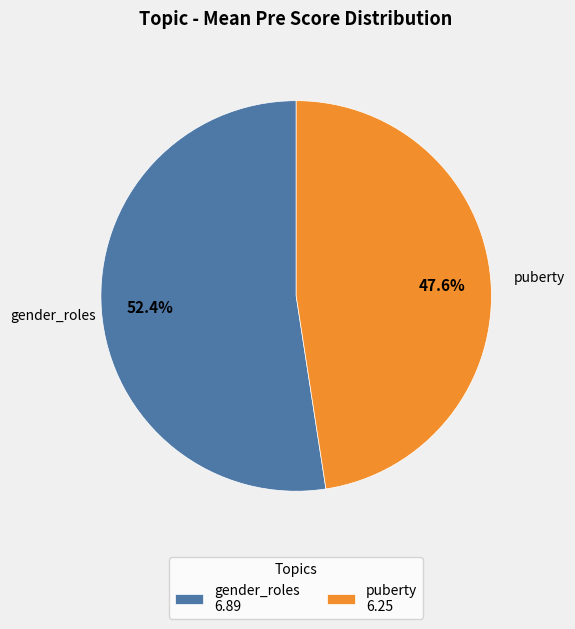

Which slice is the smallest?

puberty